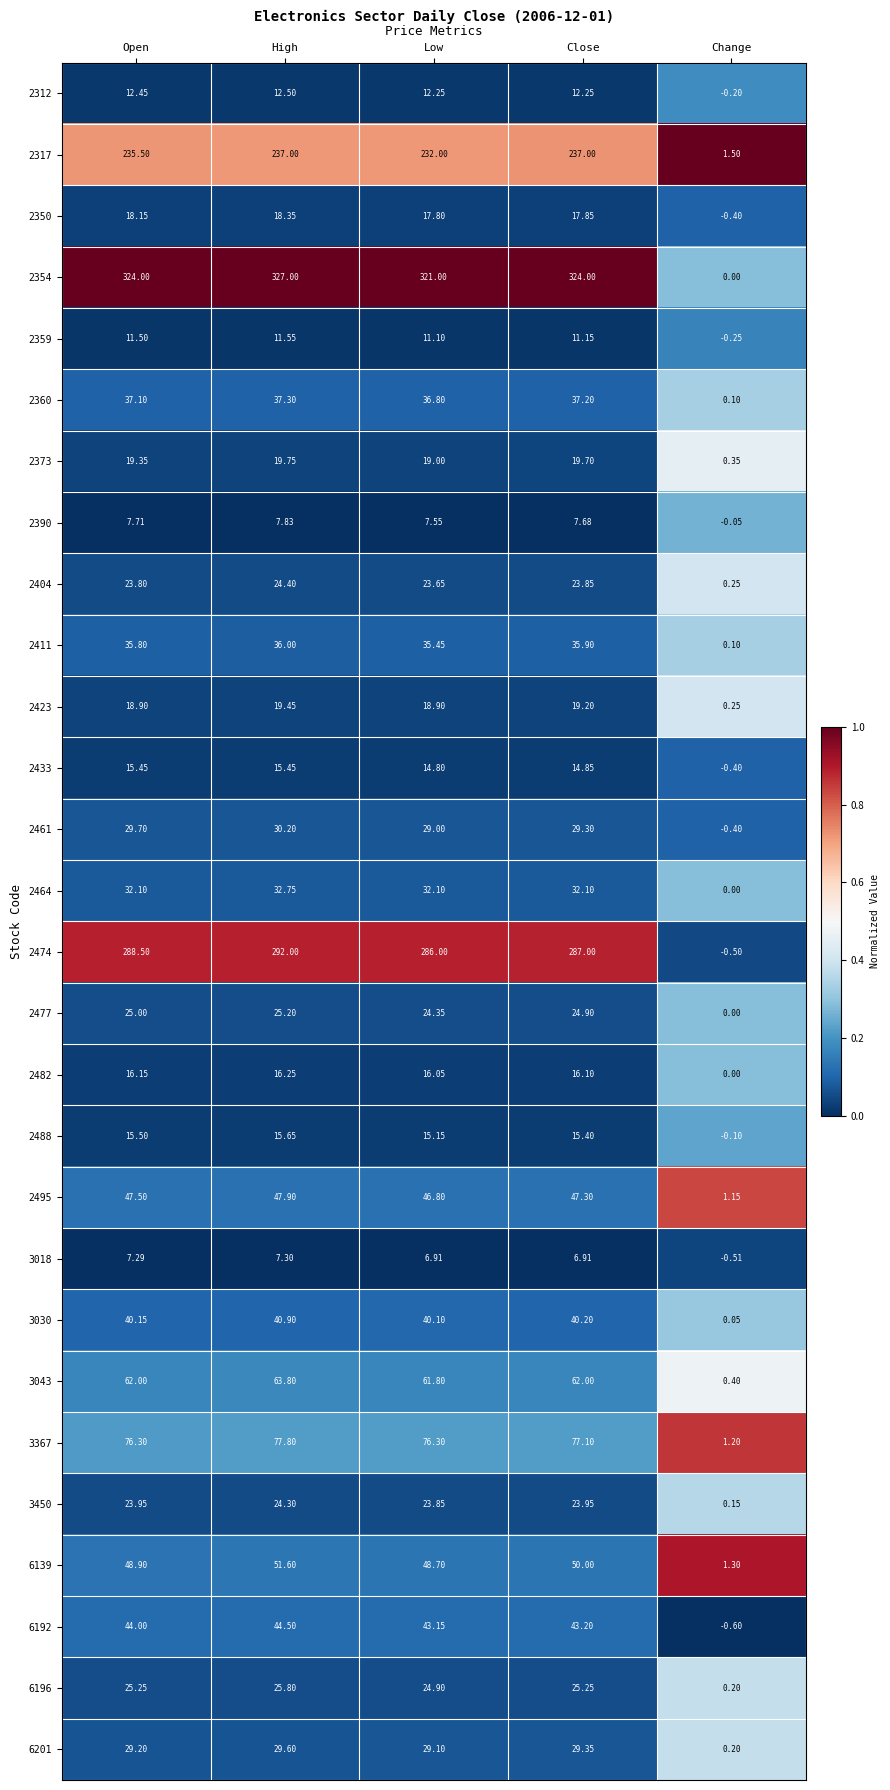

List the labels in order of 2411 value, smallest first.

Change, Low, Open, Close, High